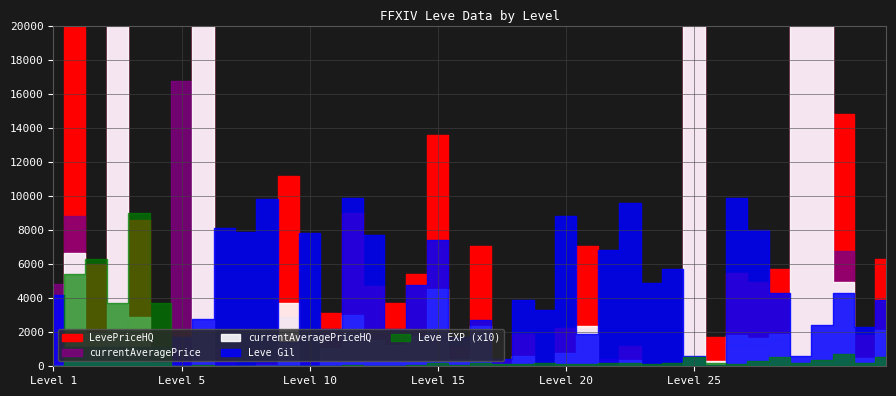

What is the difference between the highest and lowest values at 15?

13540